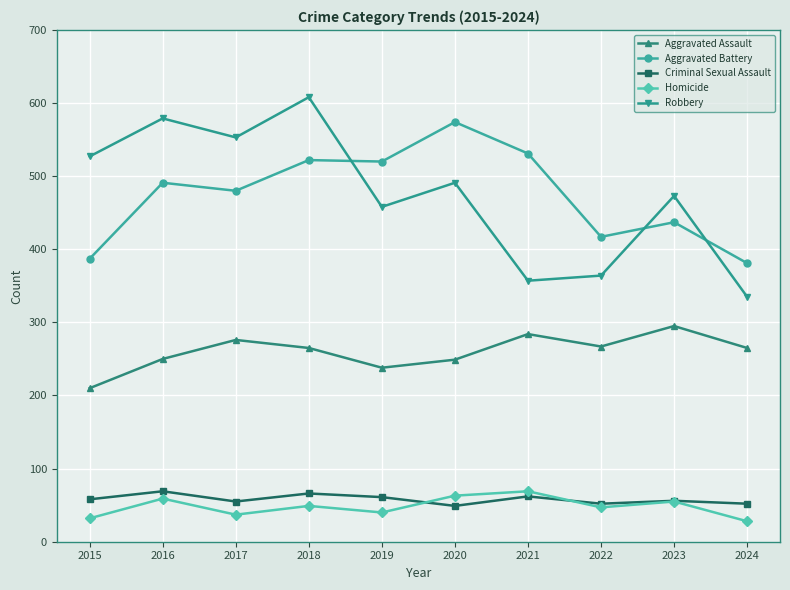

What is the total value across all series at 2017?

1401